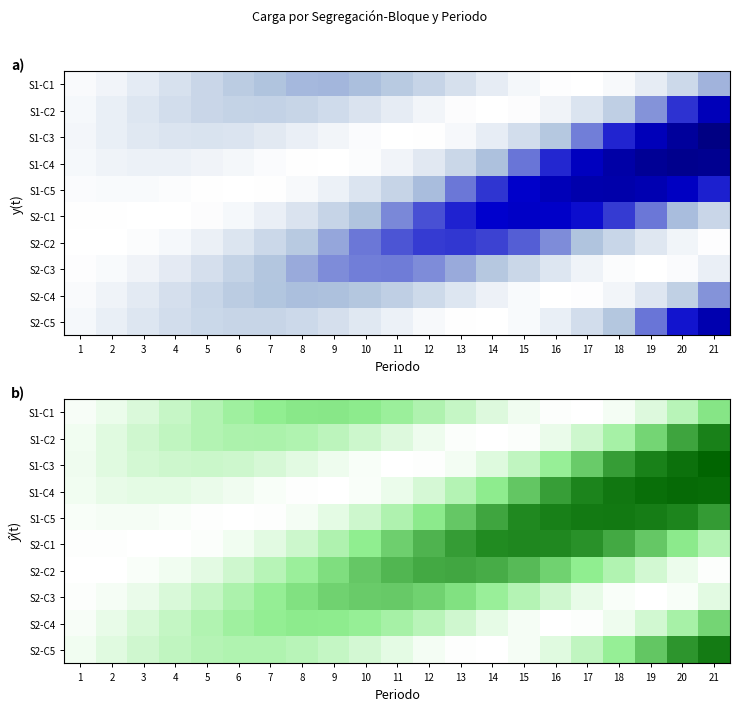

What is the spread (max minus min) of values at 21?

1.0